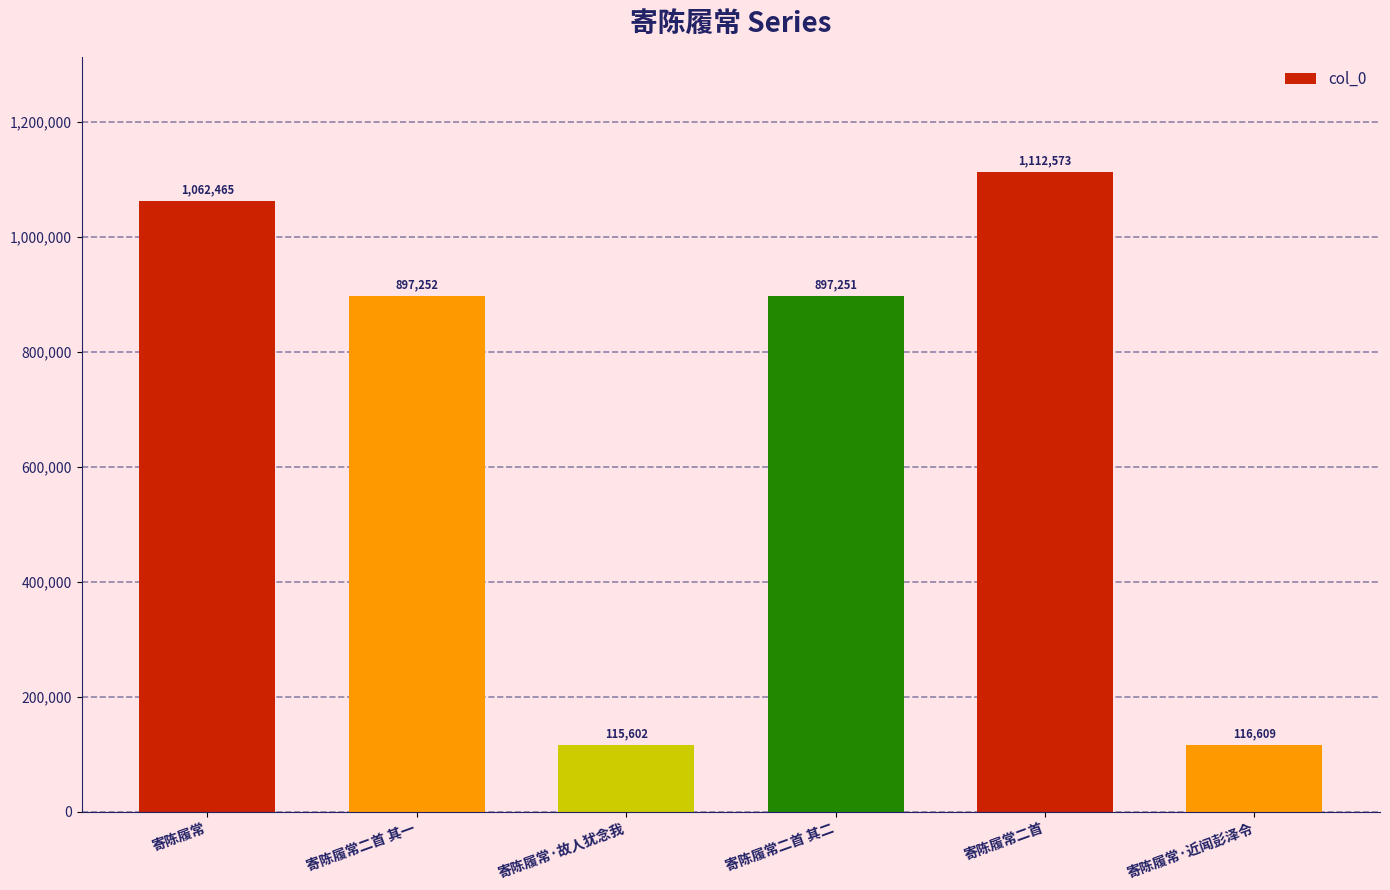

What is the difference between the values at 寄陈履常二首 其二 and 寄陈履常·故人犹念我?

781649